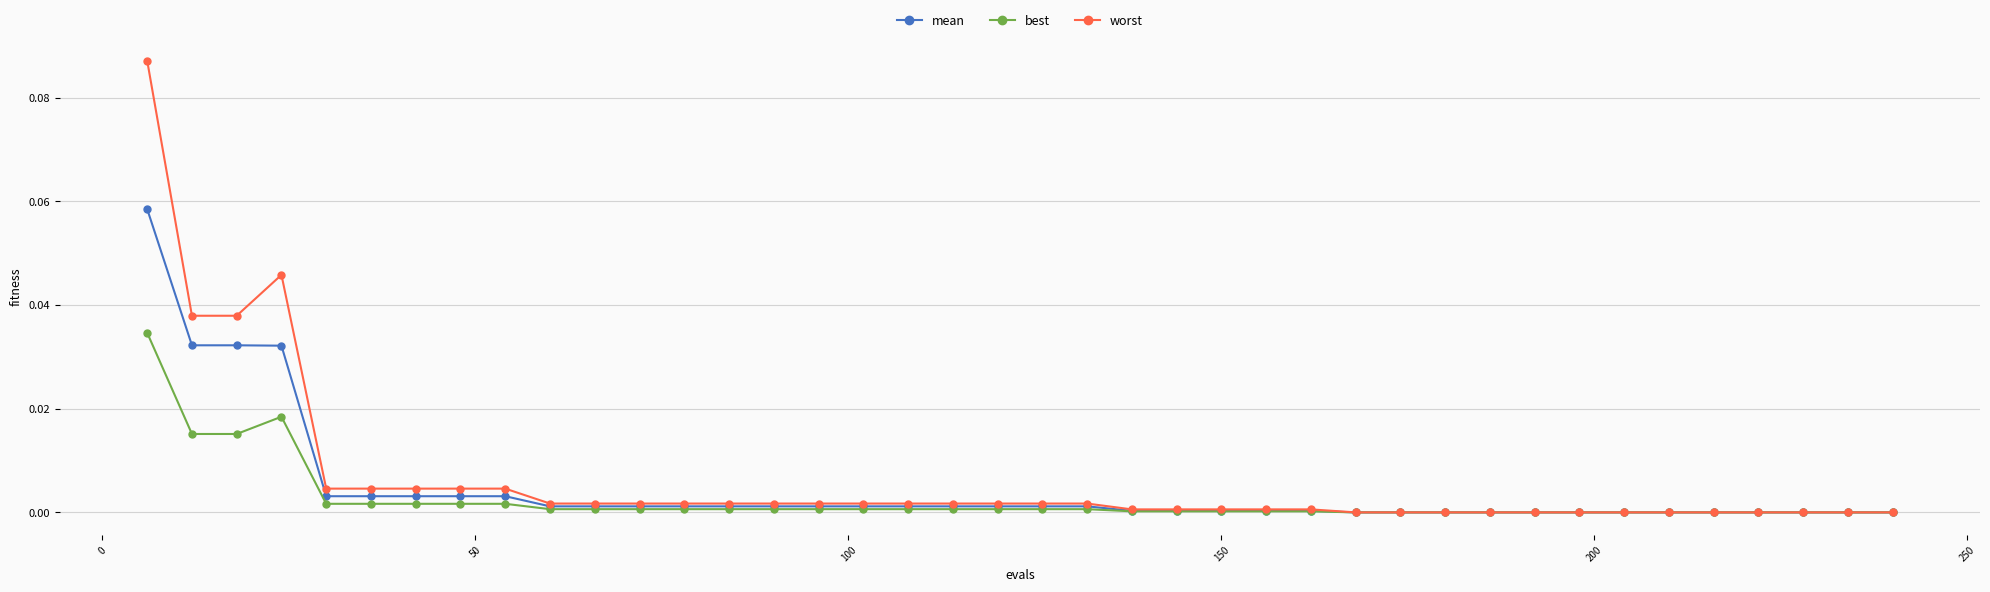

How many lines are shown in the chart?

3